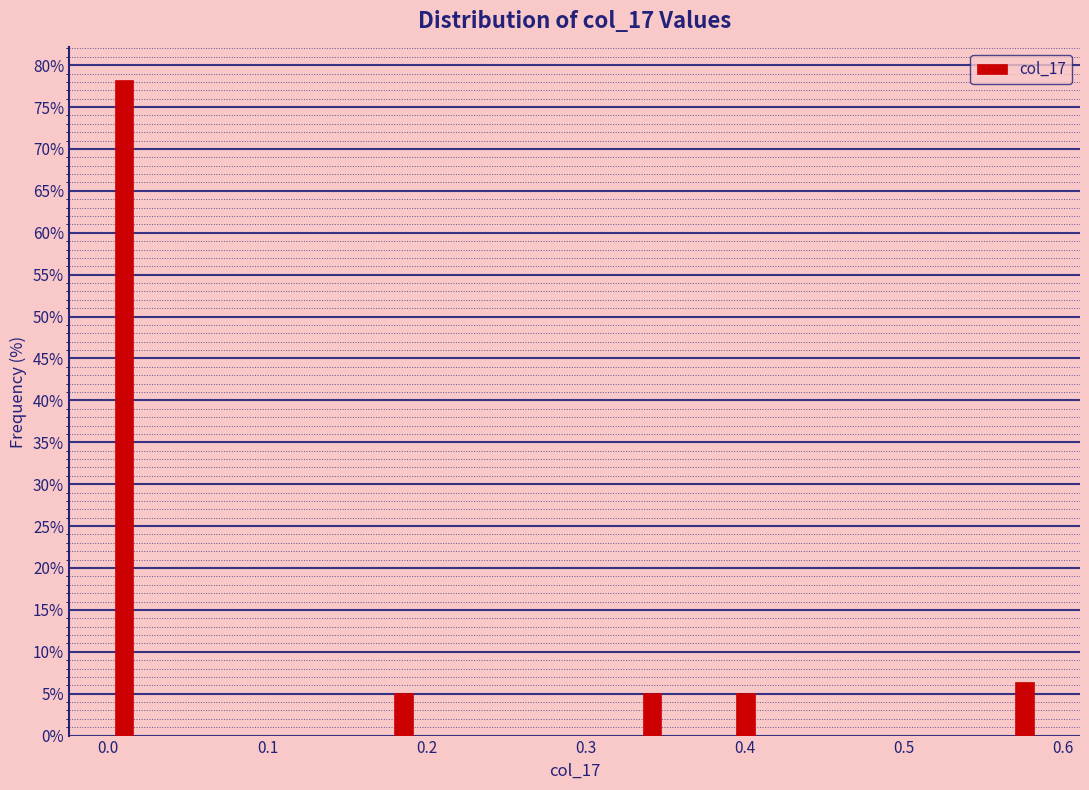

Read against the x-axis, roughly where is the centre of the tallest bar?

0.01